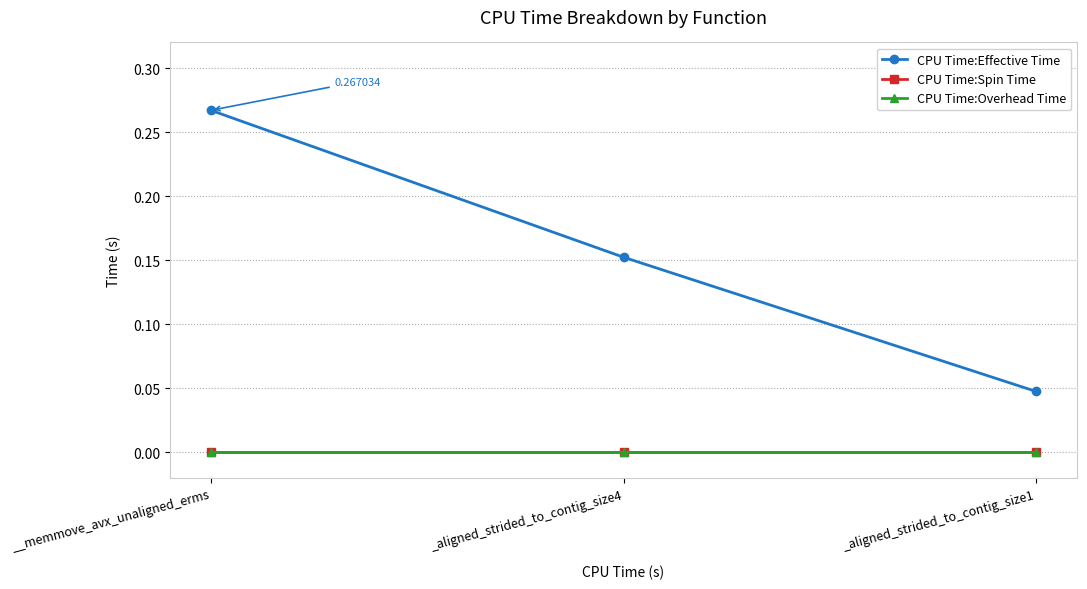

Which series has the largest total across all categories?

CPU Time:Effective Time